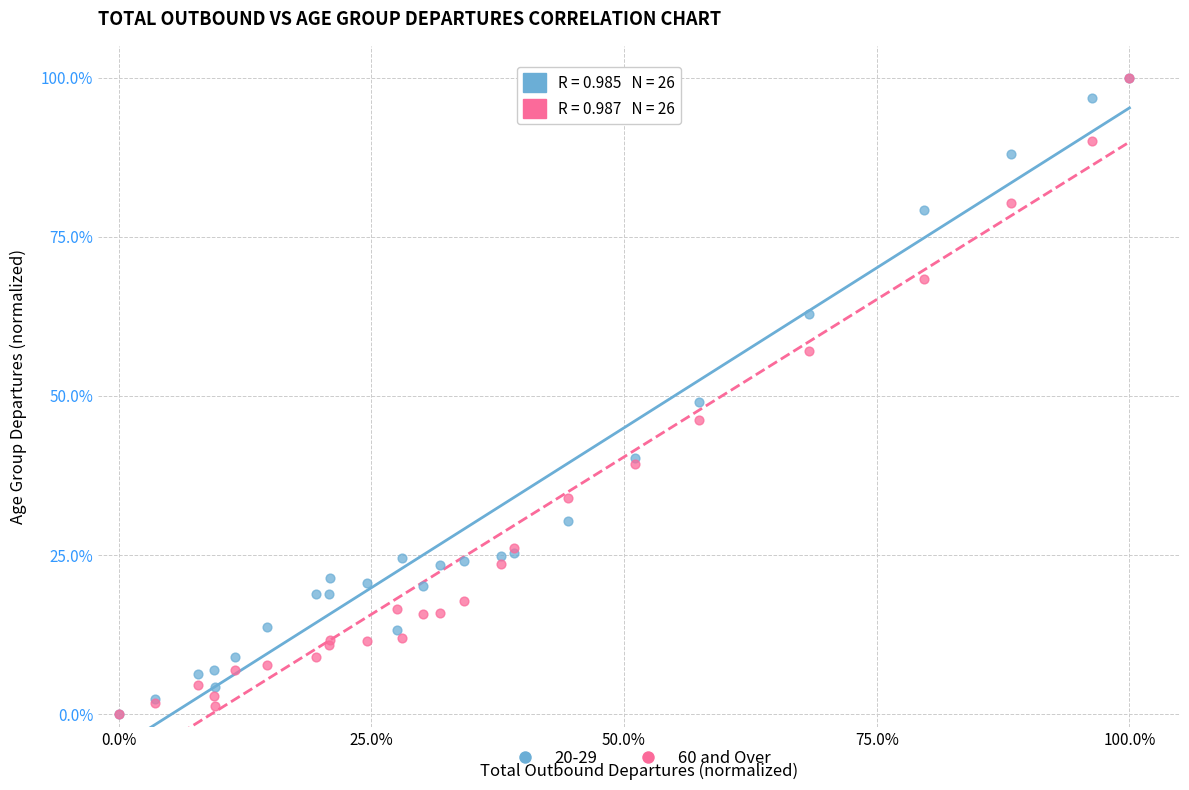

What are all the series names shown in the legend?

20-29, 60 and Over